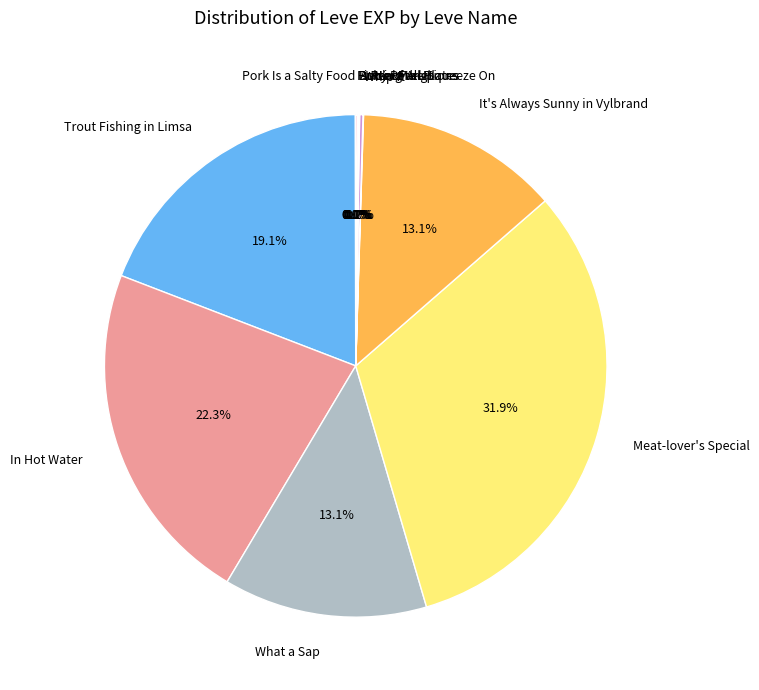

To the nearest percent, what percentage of the pie is In Hot Water?

22%